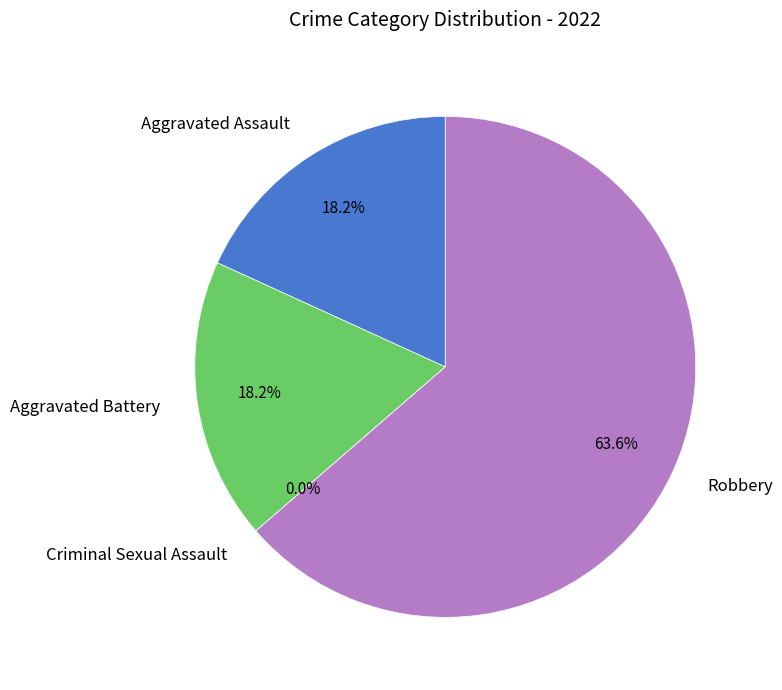

To the nearest percent, what is the combined percentage of Robbery and Criminal Sexual Assault?

64%